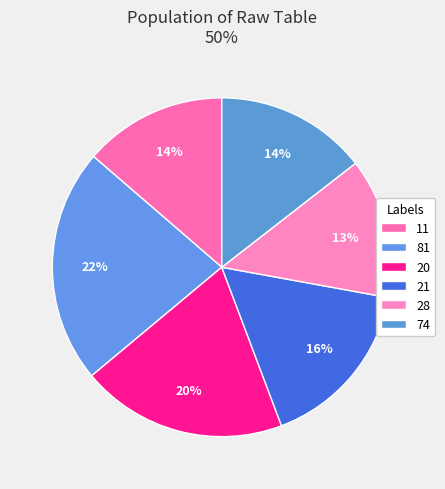

Between 28 and 11, which is larger?

11